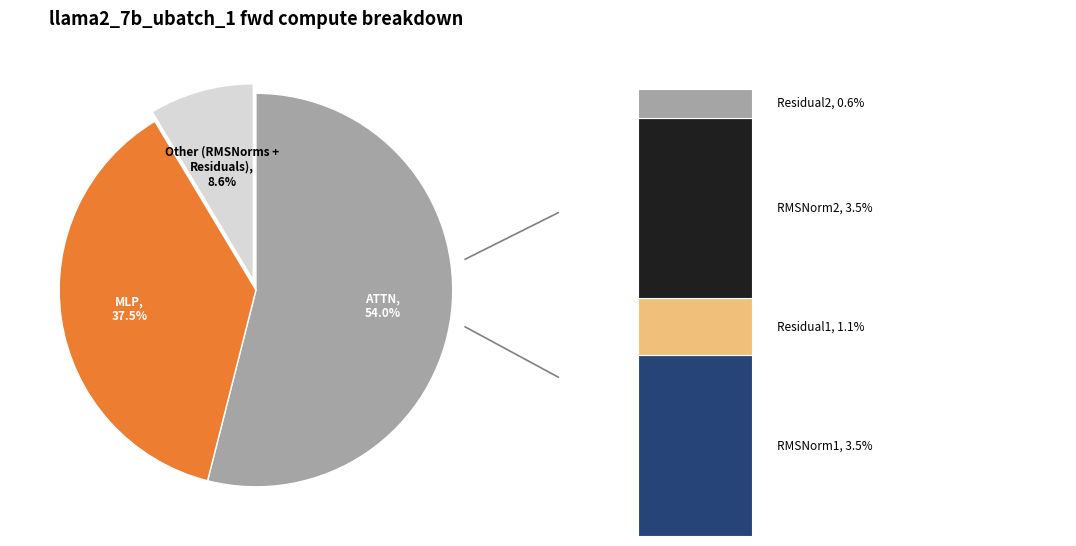

What percentage is NOT represented by RMSNorm1?

96.5%